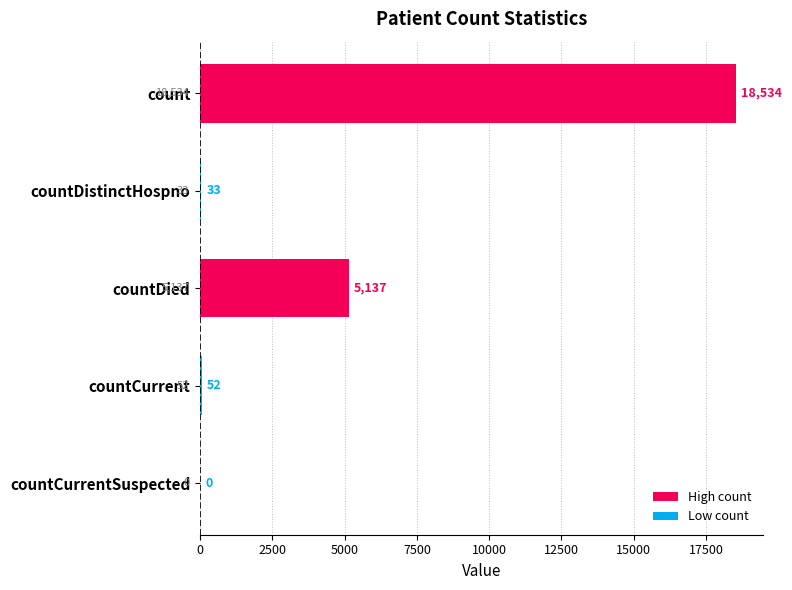

What is the sum of all values?

23756